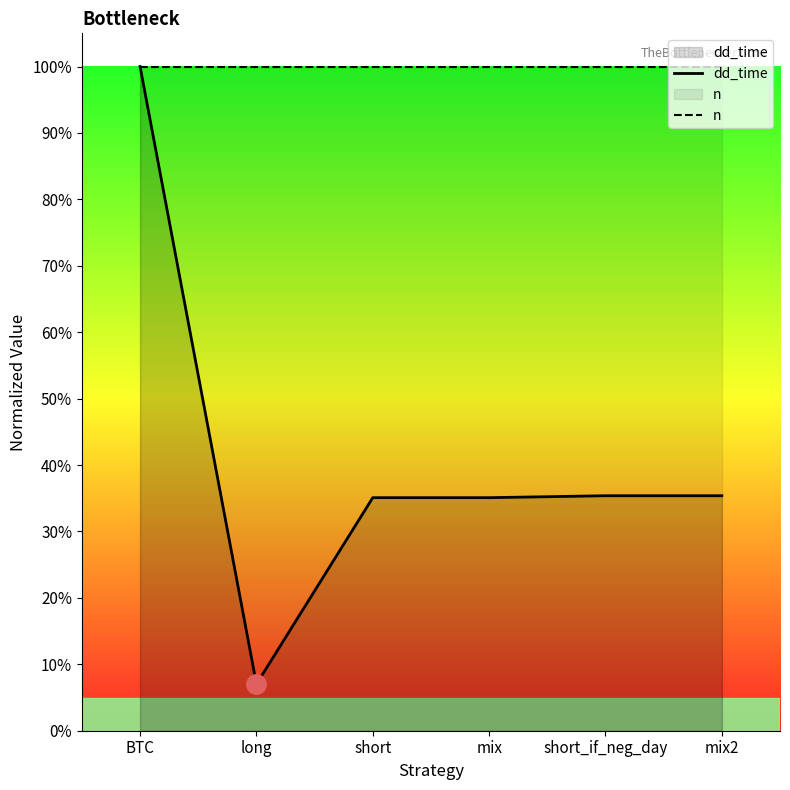

Between BTC and mix, which series saw the biggest shift?

dd_time